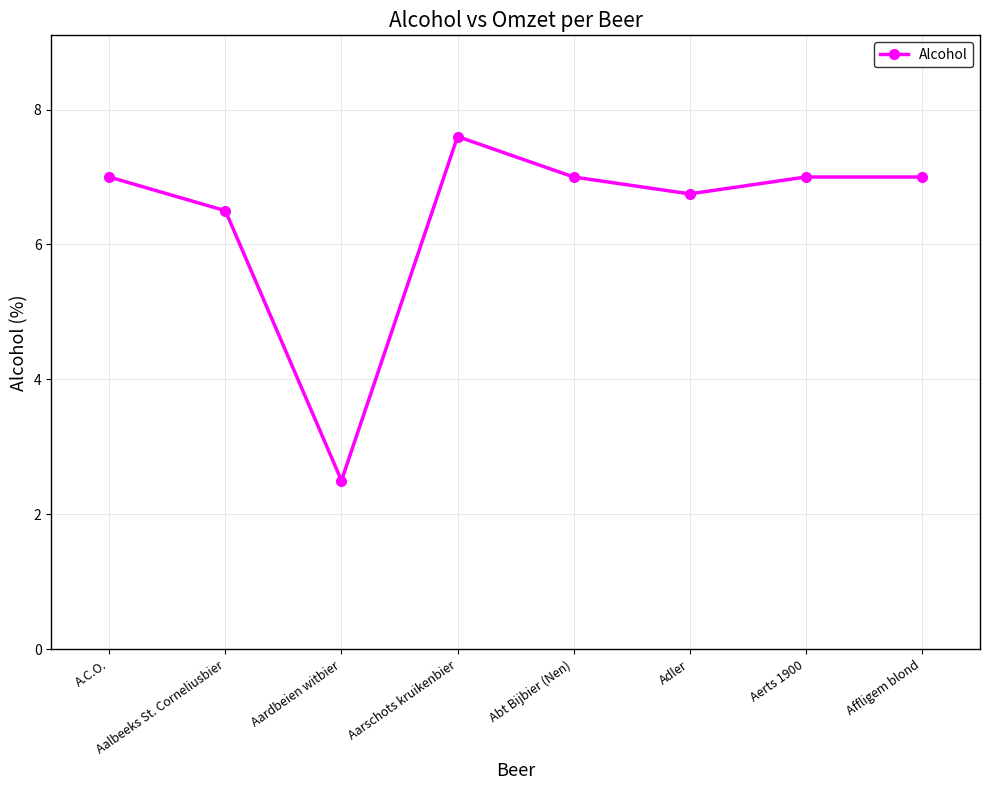

What is the sum of the values at Aalbeeks St. Corneliusbier and Abt Bijbier (Nen)?

13.5